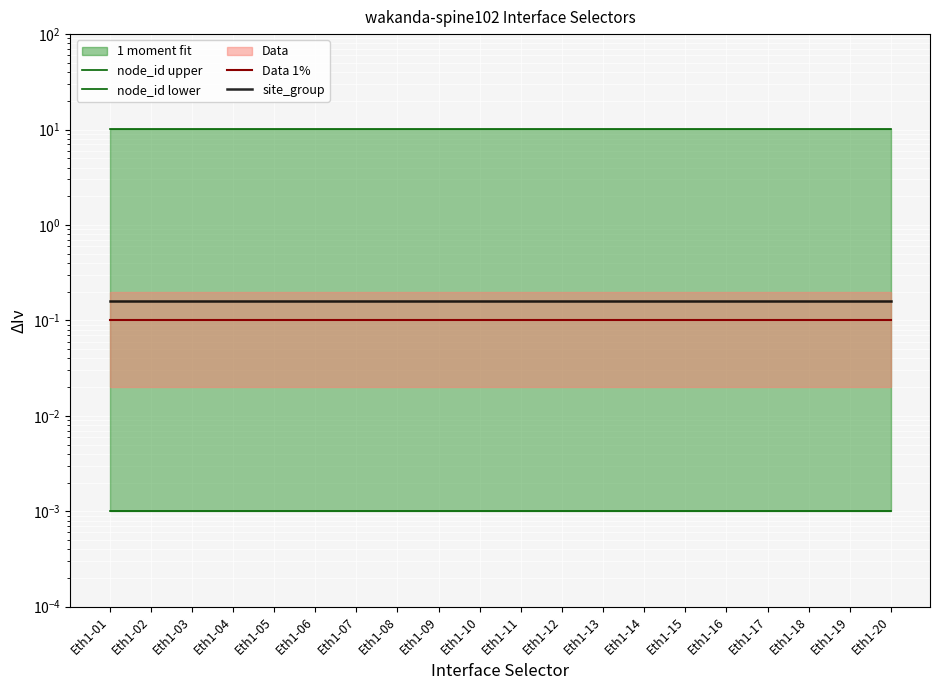

True or false: node_id upper and site_group cross at least once.

False